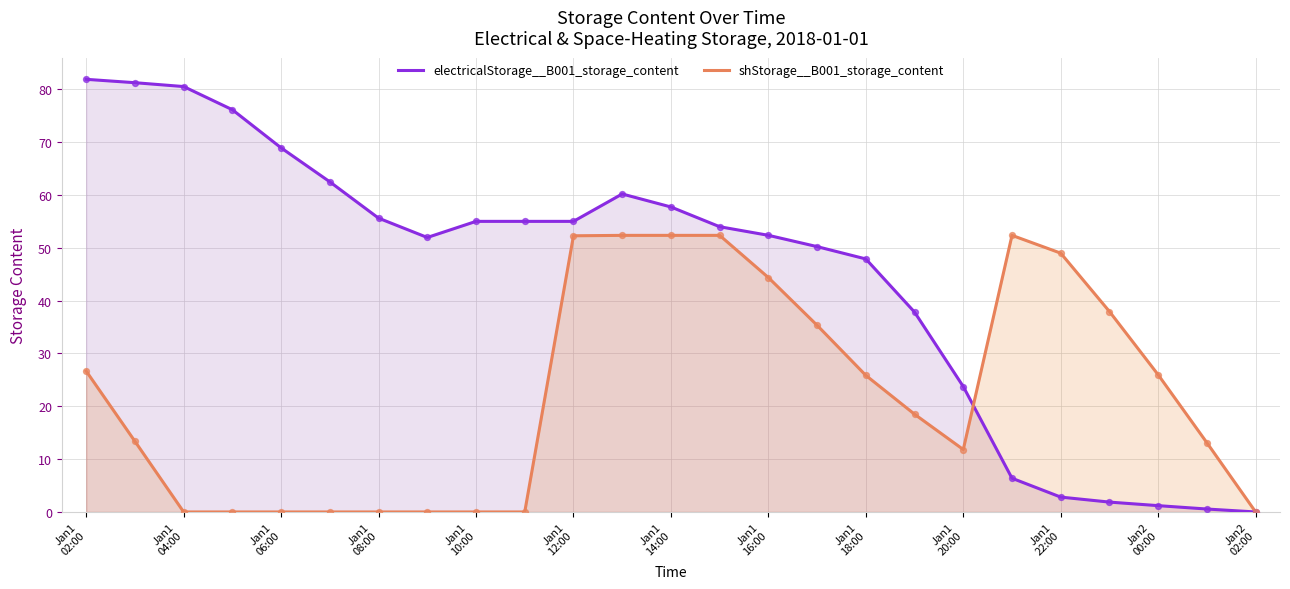

What are all the series names shown in the legend?

electricalStorage__B001_storage_content, shStorage__B001_storage_content